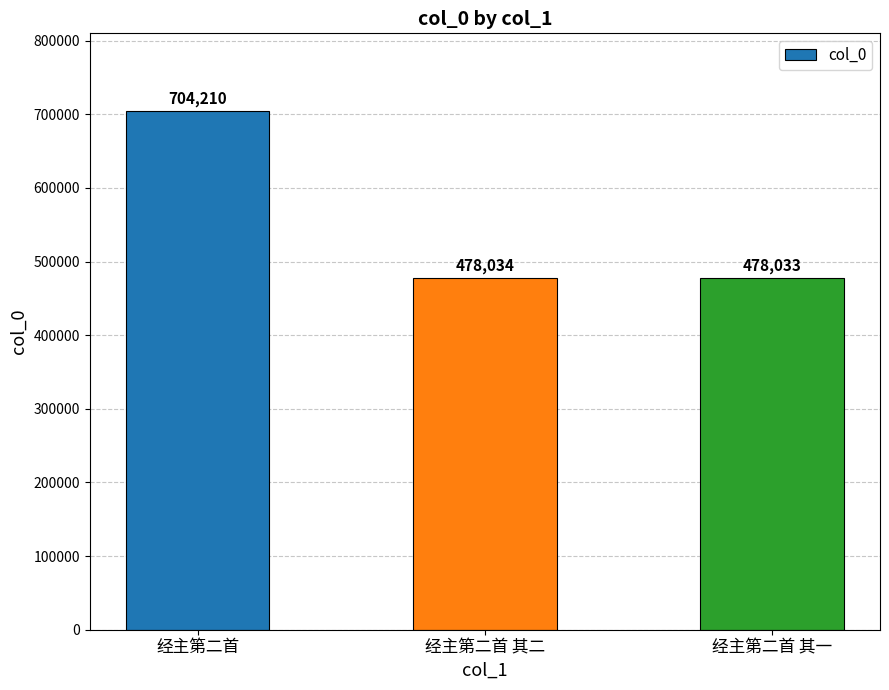

What is the change in value from 经主第二首 to 经主第二首 其一?

-226177